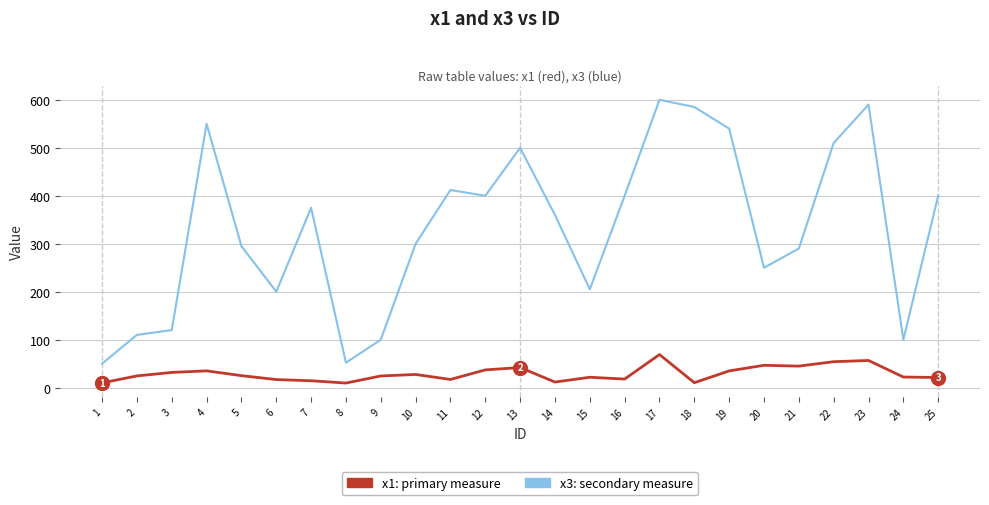

How many distinct data groups are displayed?

2